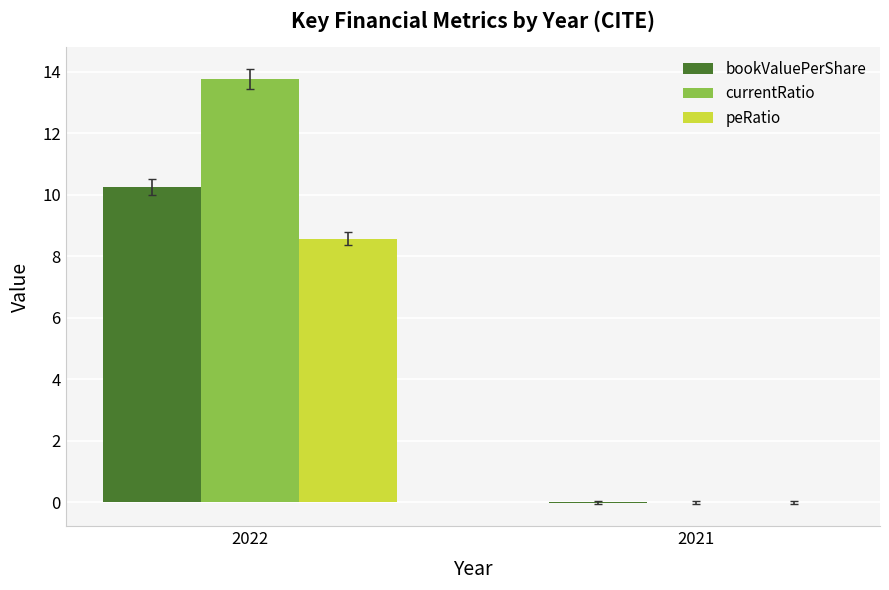

What is the sum of all peRatio values?

8.6